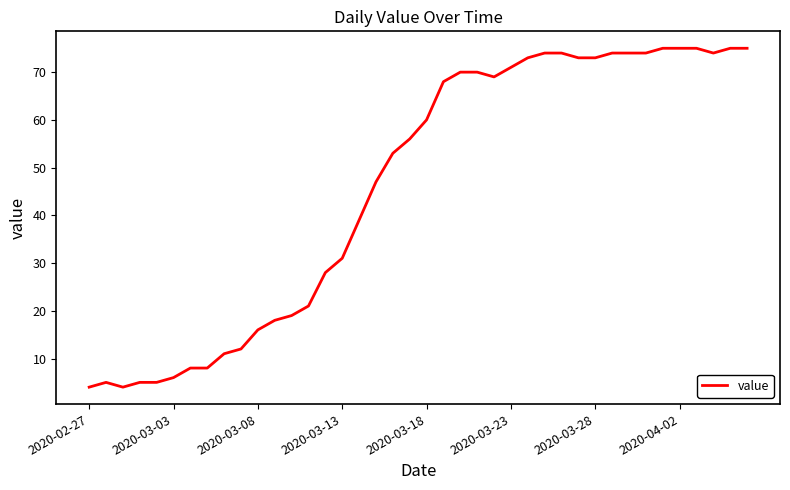

What is the maximum value shown in the chart?

75